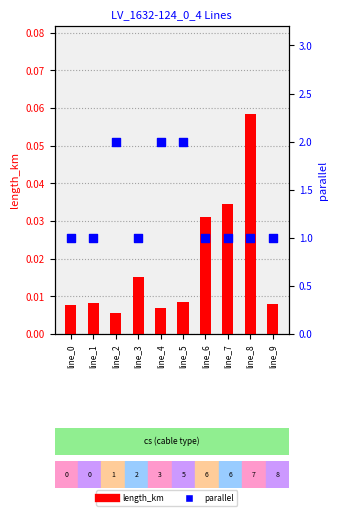

What are all the series names shown in the legend?

length_km, parallel